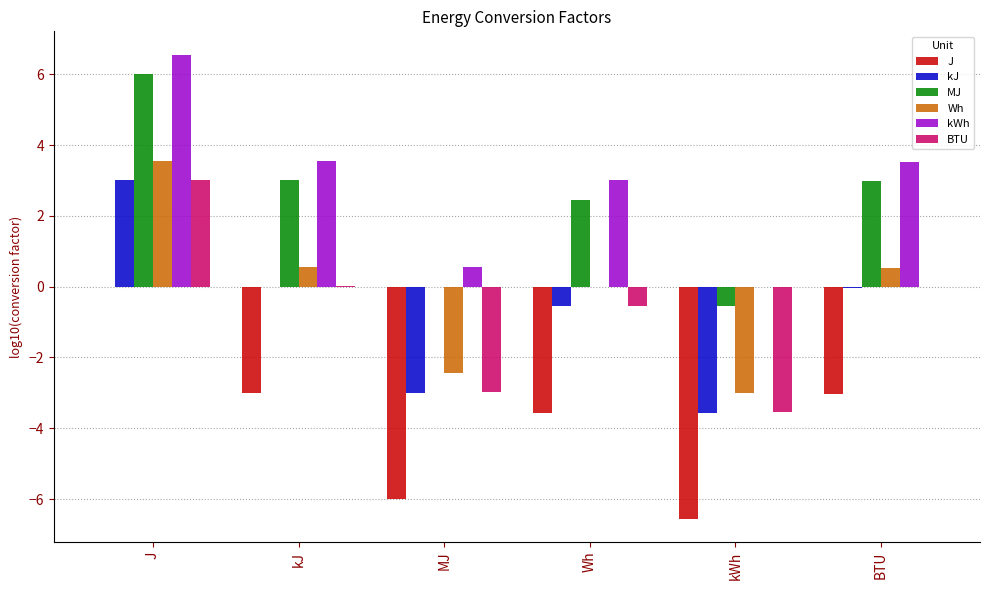

The value of Wh at J is 5.1. True or false?

False